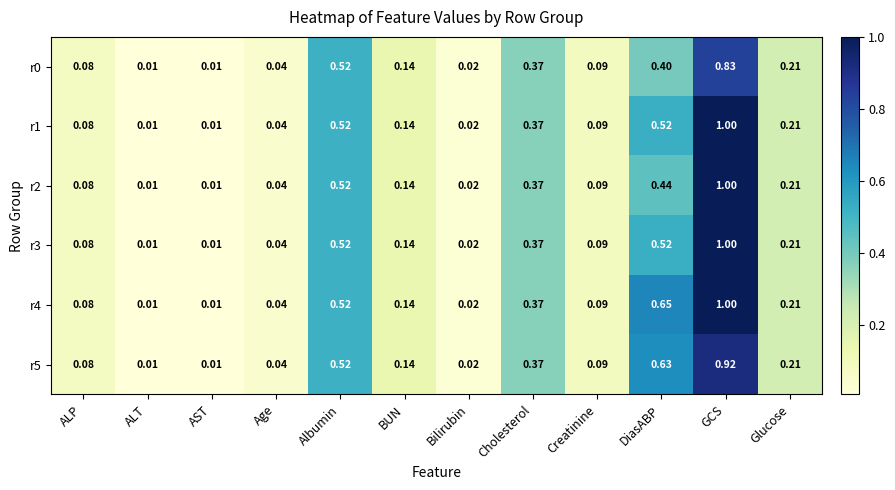

At which category is the sum across all series the highest?

GCS